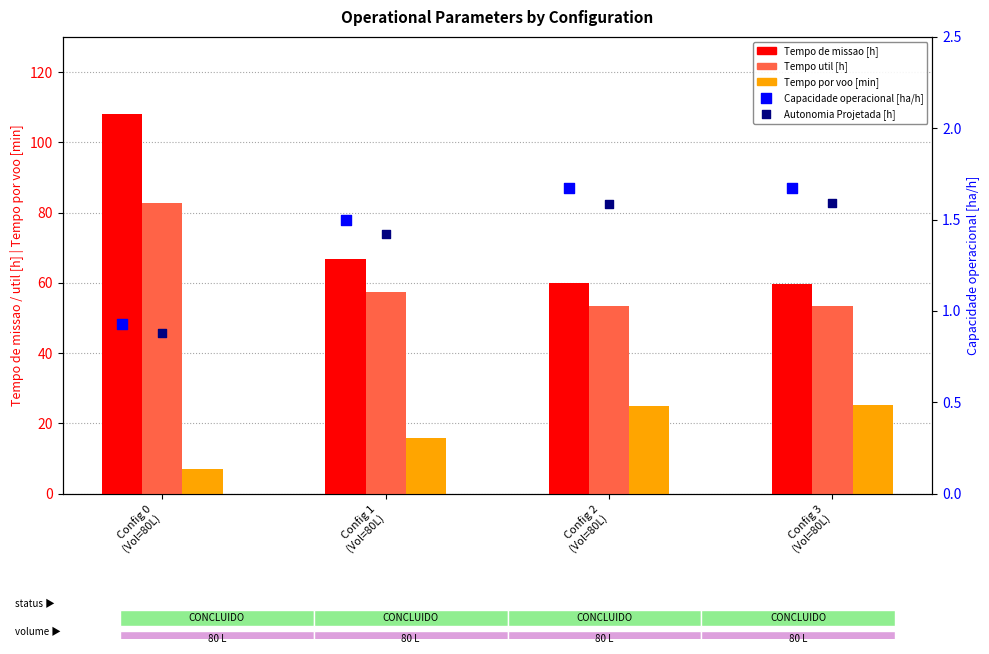

What is the total value across all series at Config 1
(Vol=80L)?

143.1